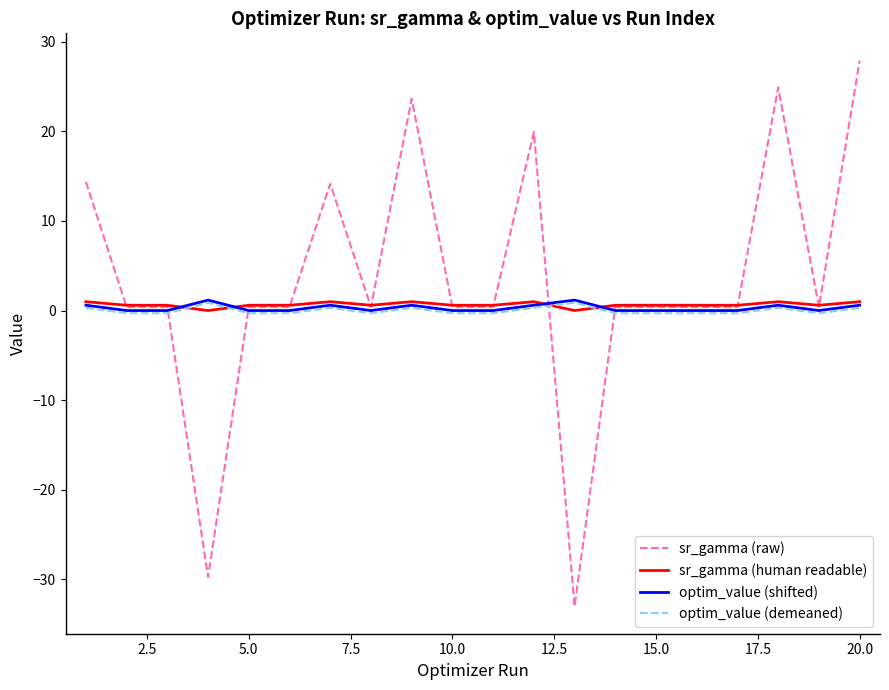

What is the maximum value shown in the chart?

27.9